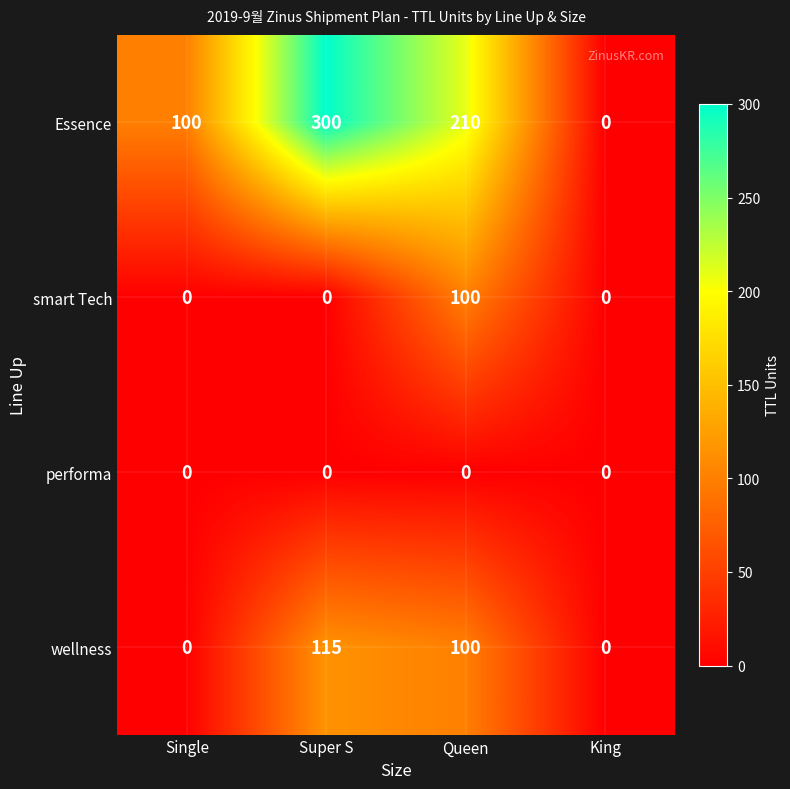

At which category does the chart reach its peak across all series?

Super S